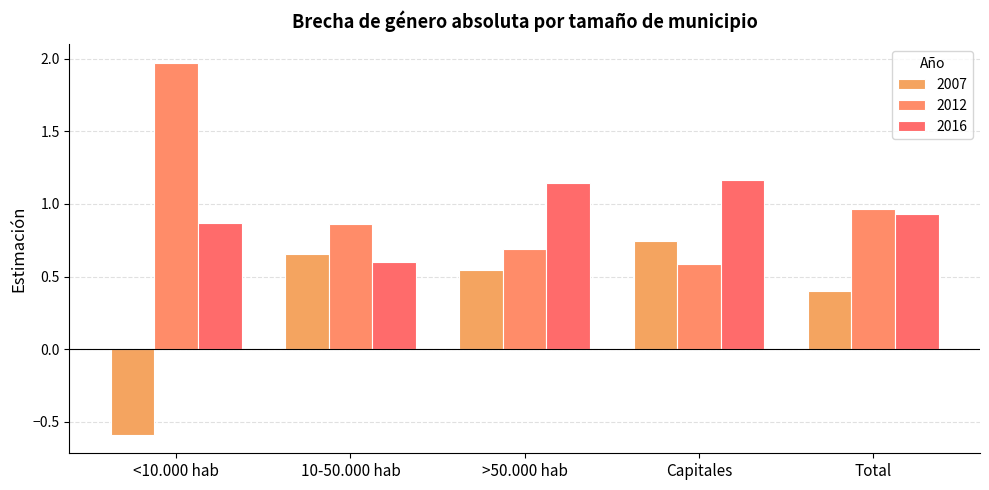

True or false: 2007 has a value of 0.7 at Capitales.

True